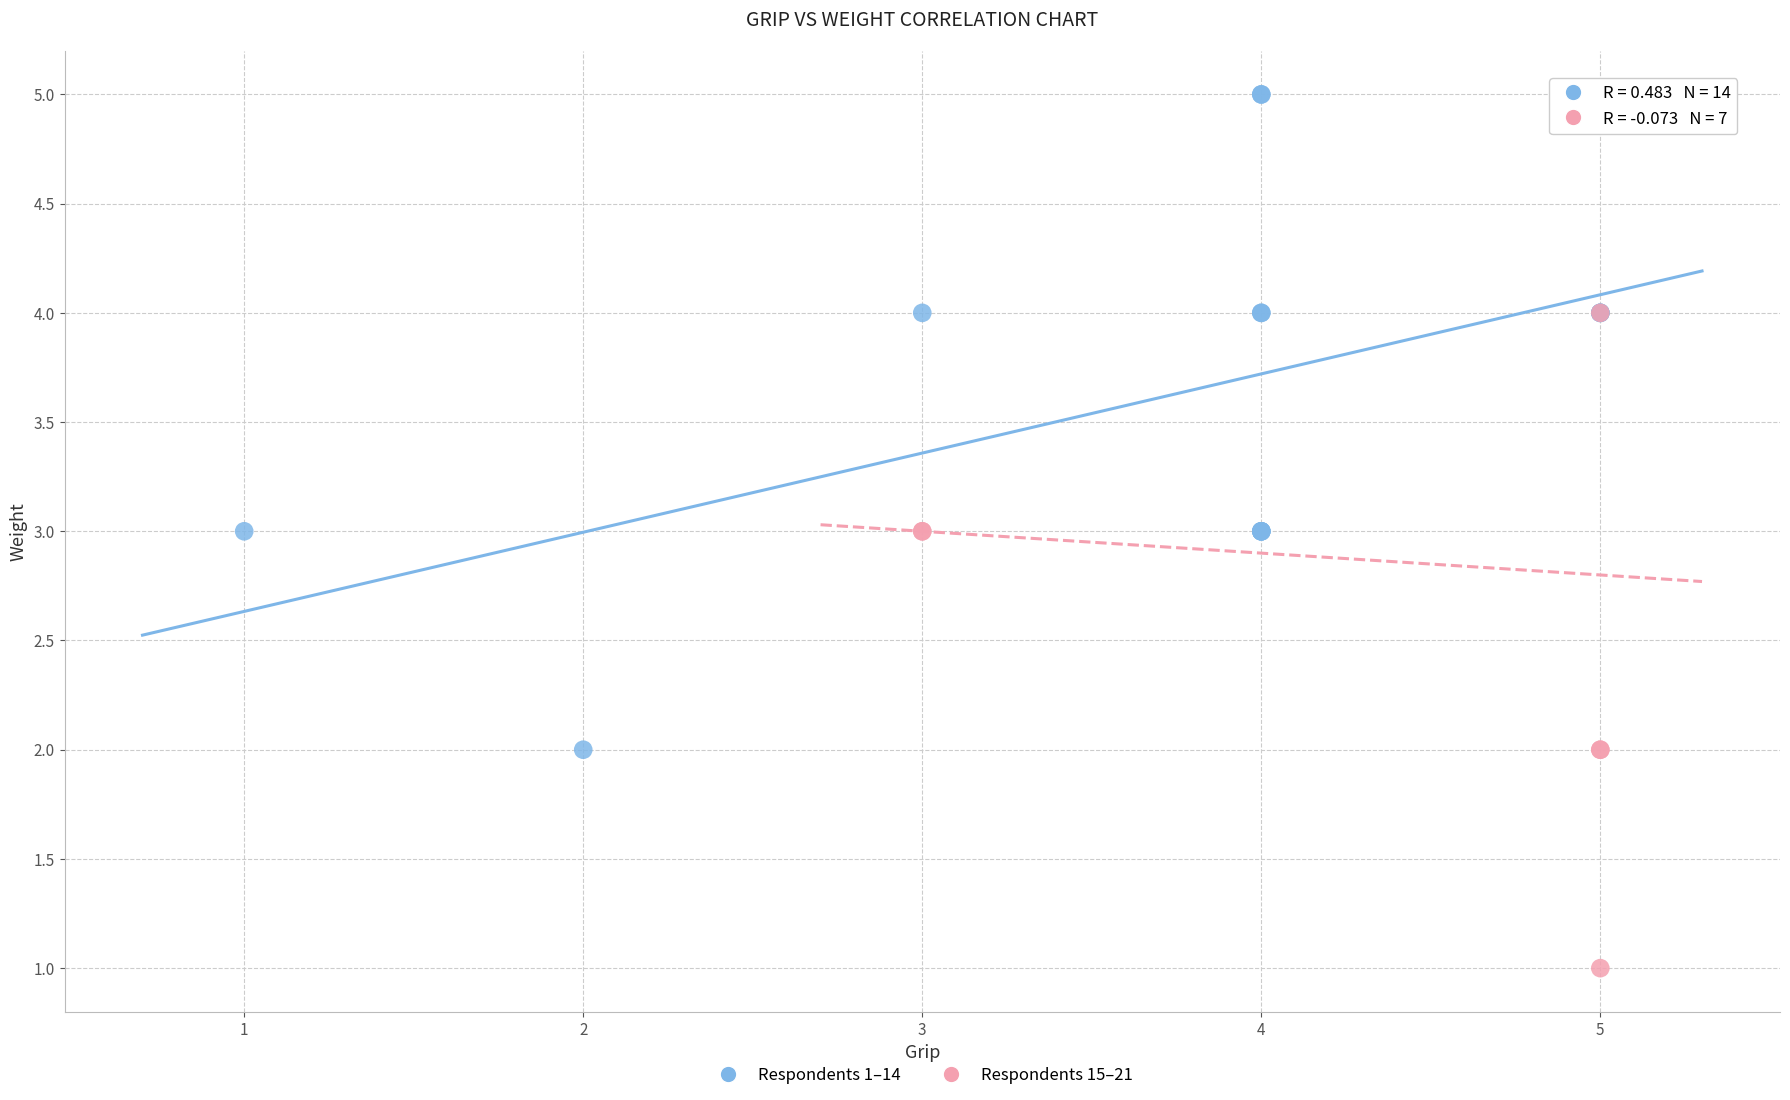

Which series contains the lowest Y value?

Respondents 15–21